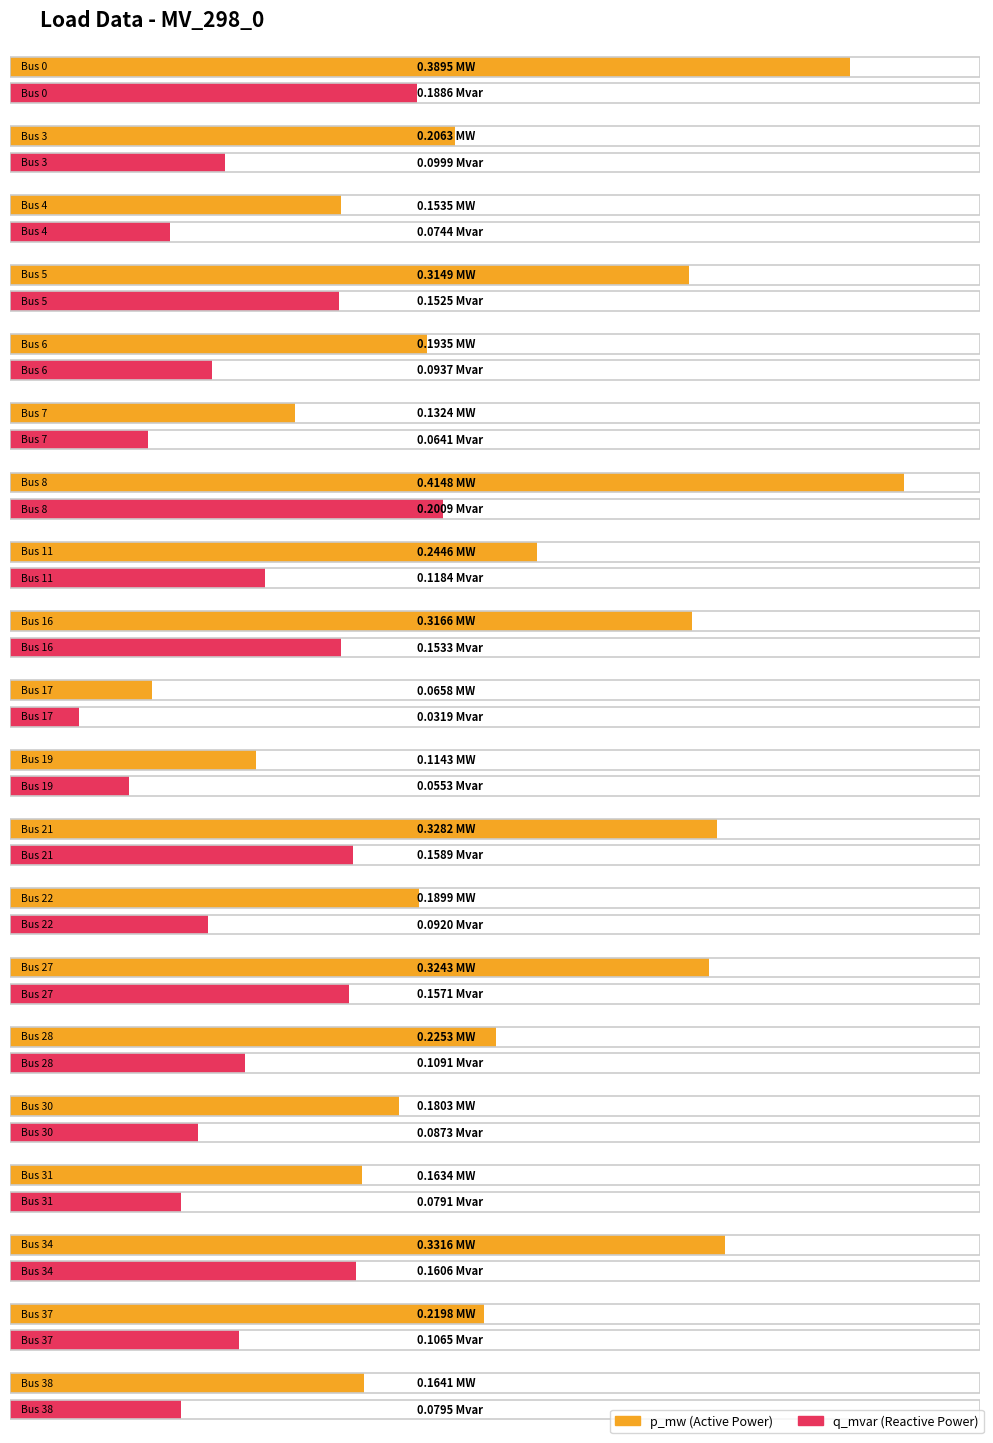

Is it true that q_mvar equals 0.2 at Bus 16?

True